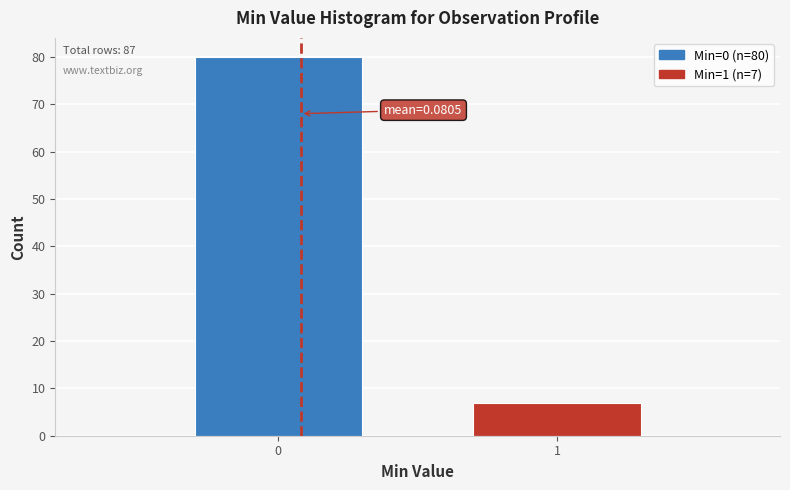

Reading left to right, list all the values displayed in this chart.

0=80	1=7